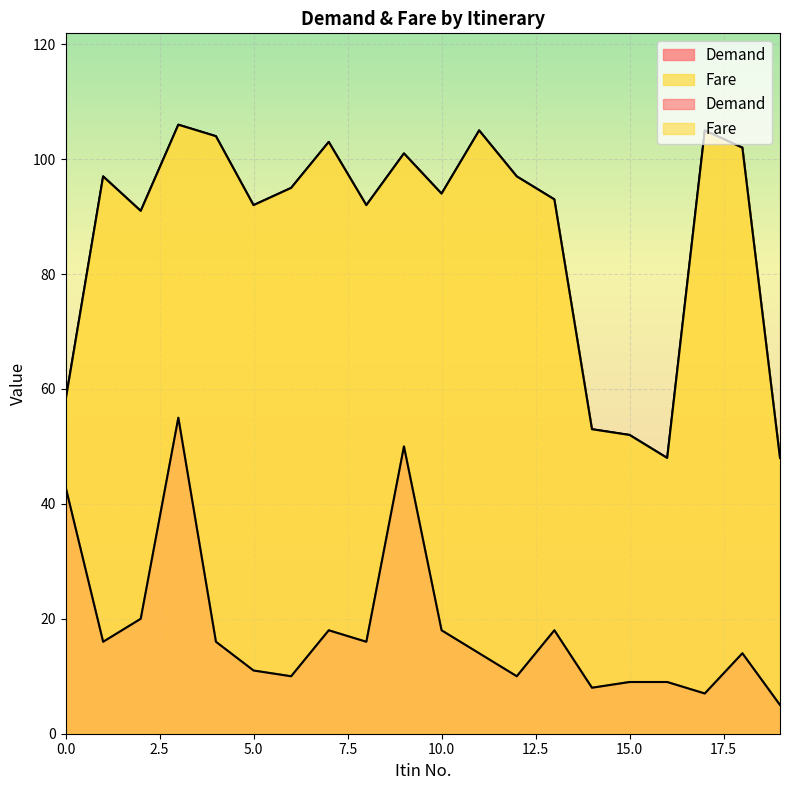

True or false: Fare and Demand cross at least once.

False